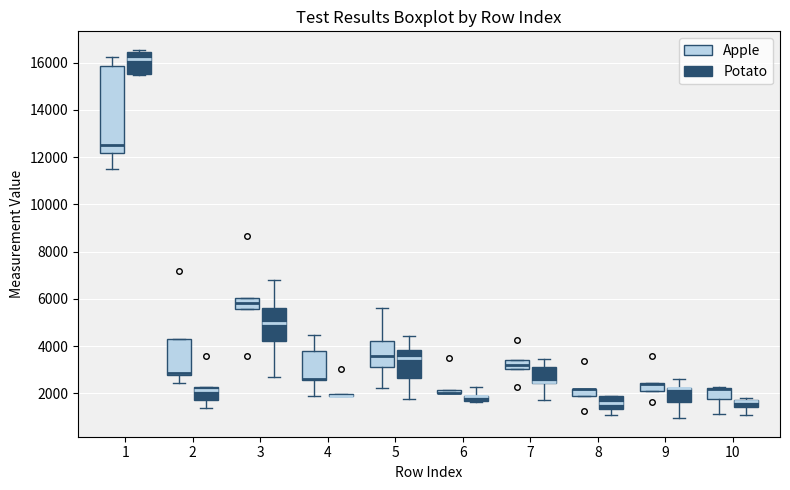

Which box is the tallest, from its lower edge to its upper edge?

1 (Apple)